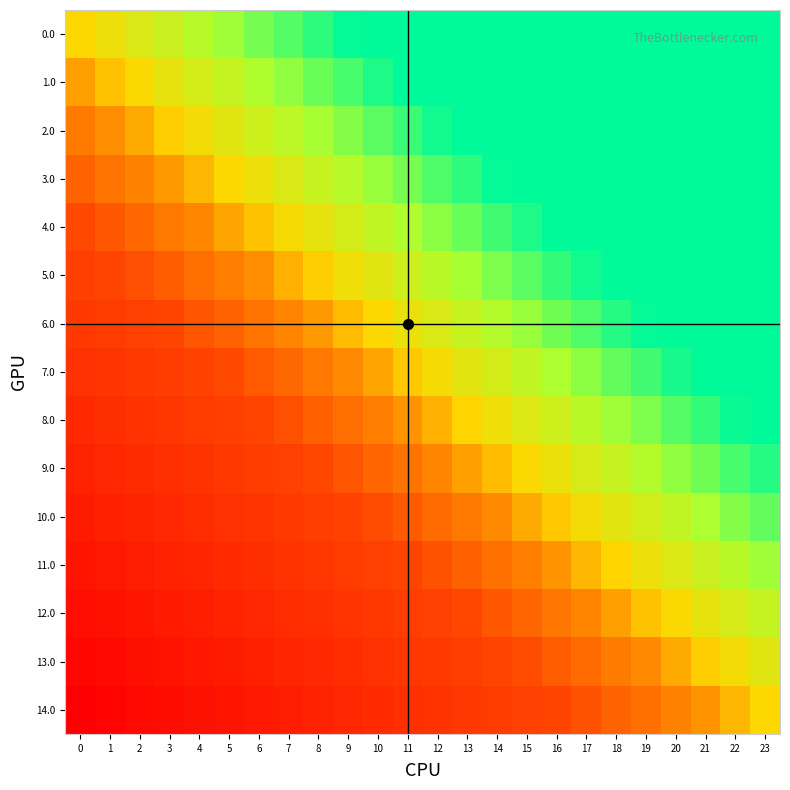

What is the total value across all series at 17?

9.3